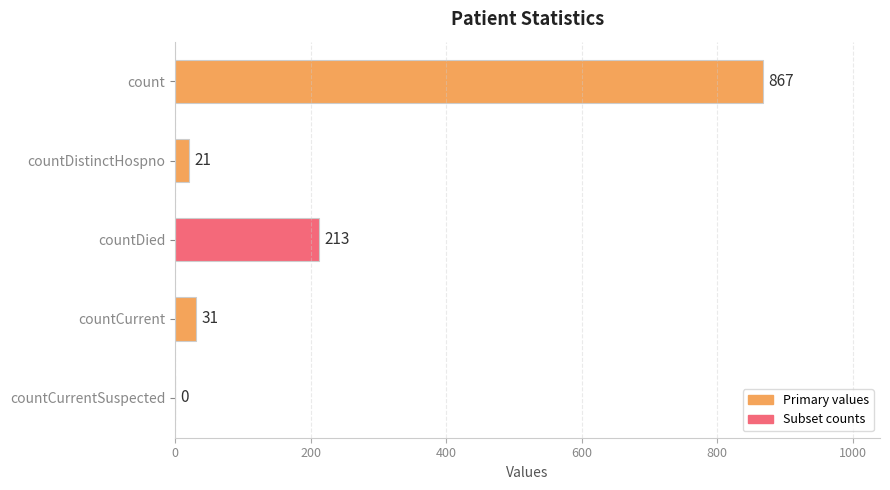

Does the chart contain stacked bars?

No